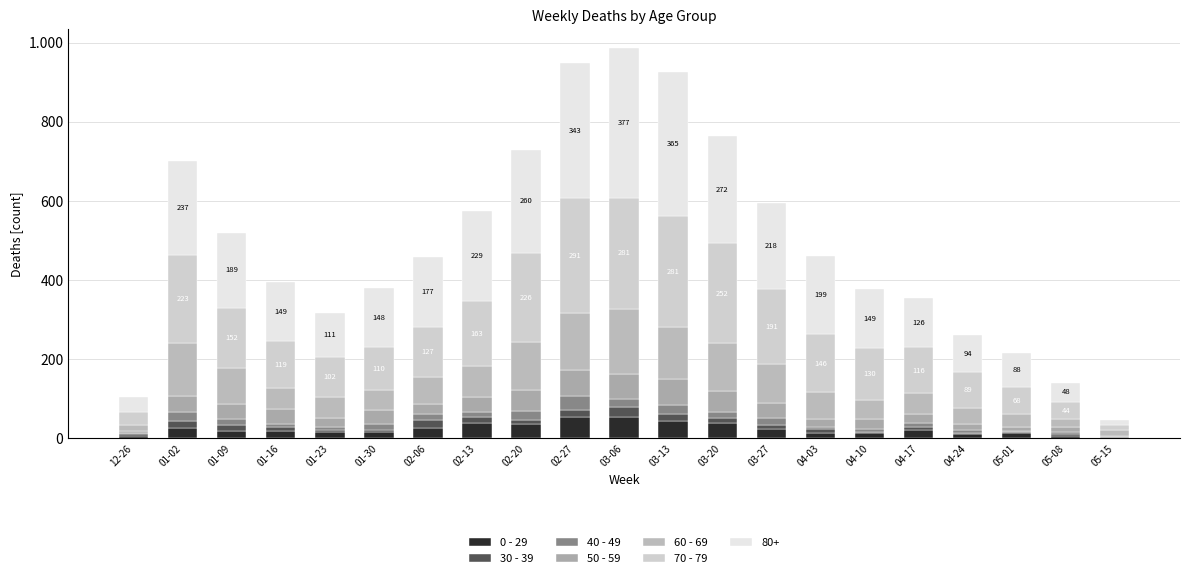

What is the label of the 18th bar from the right?

01-16